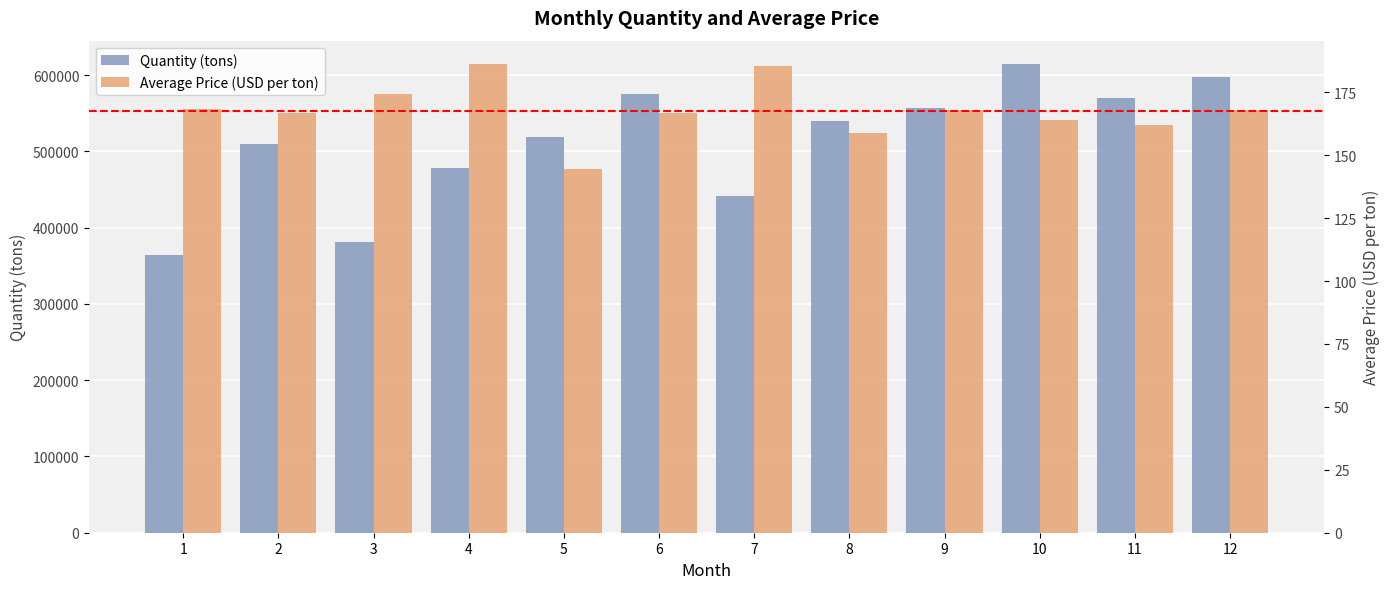

Reading right to left, transcribe all the data shown in this chart.

Quantity (tons): 598023.0	570056.0	614476.0	556948.0	540432.0	441163.0	575440.0	519091.0	478246.0	381319.0	509868.0	364412.0
Average Price (USD per ton): 167.9	162.1	164.1	168.0	158.8	185.3	166.6	144.5	186.2	174.3	166.8	168.3